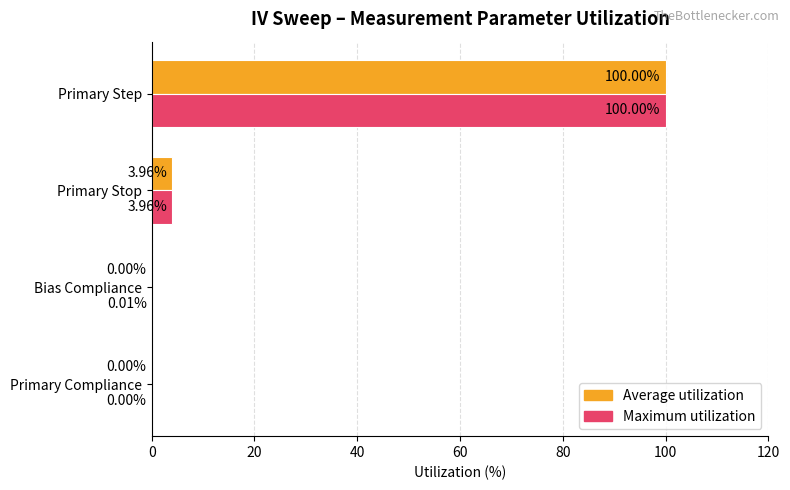

Which category has the highest value across all series?

Primary Step